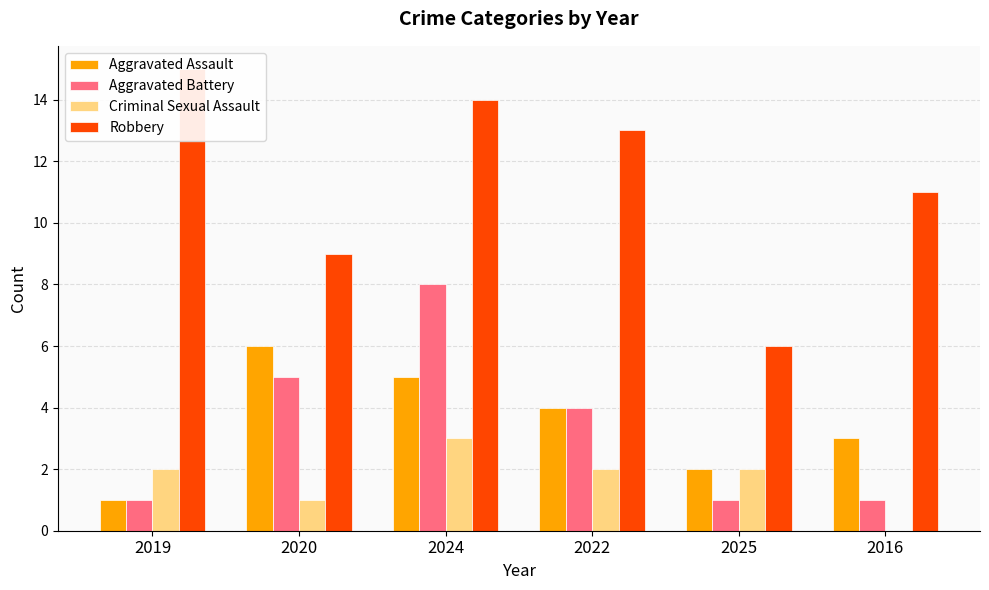

How many positive values does the Criminal Sexual Assault series have?

5